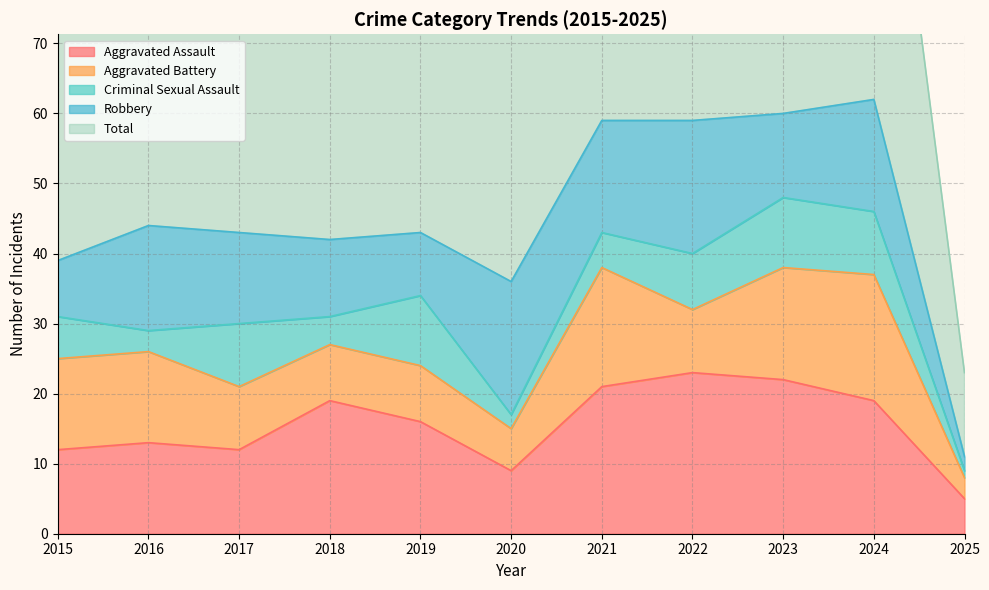

Where is the first local minimum for Aggravated Assault?

2017